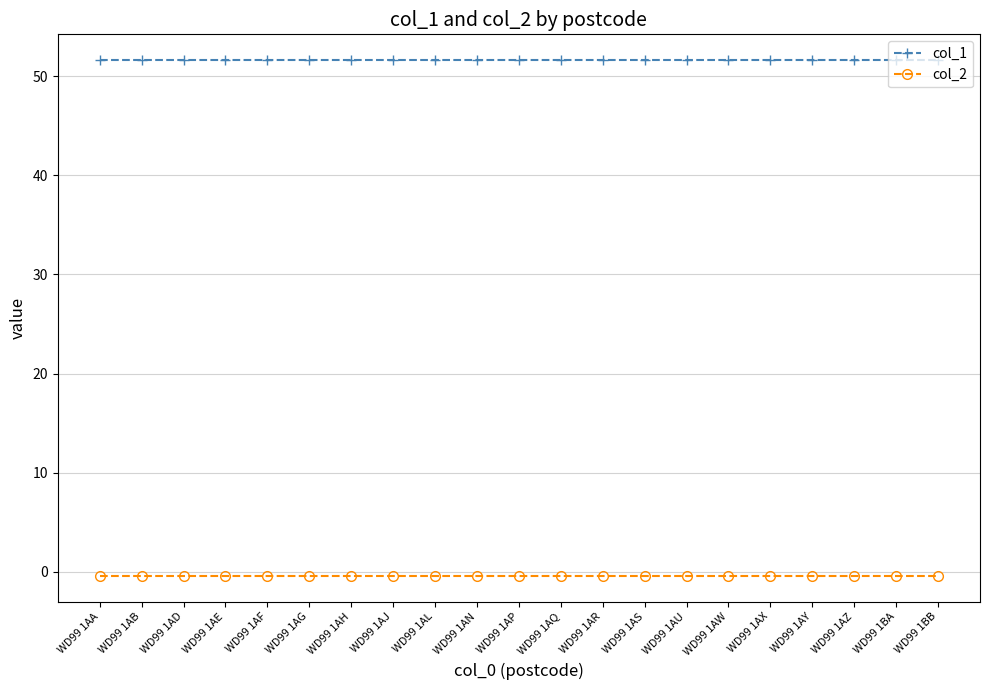

Read the col_2 value at WD99 1AN.

-0.4